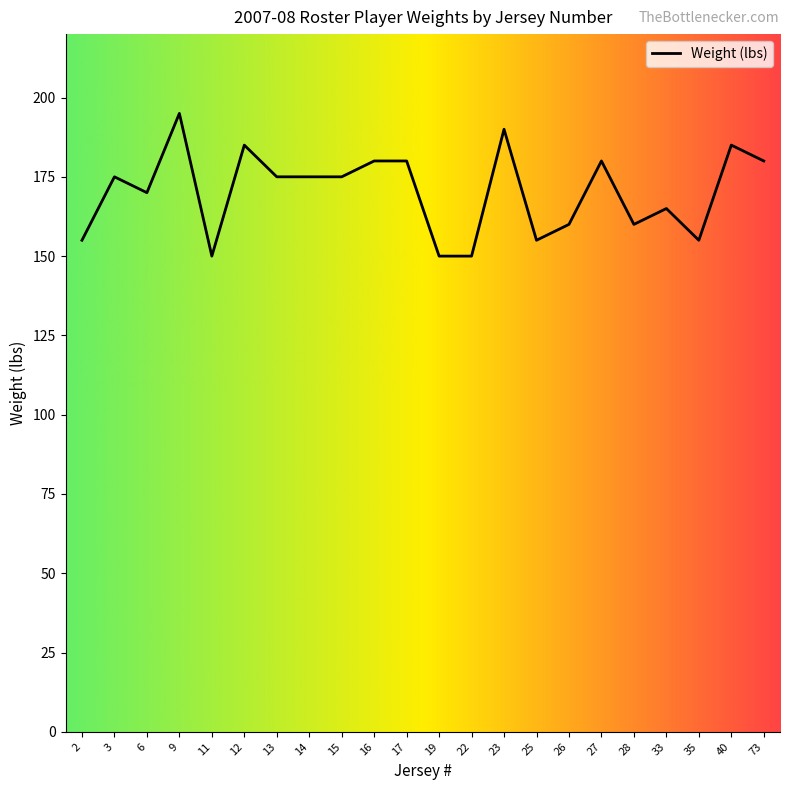

How many lines are shown in the chart?

1